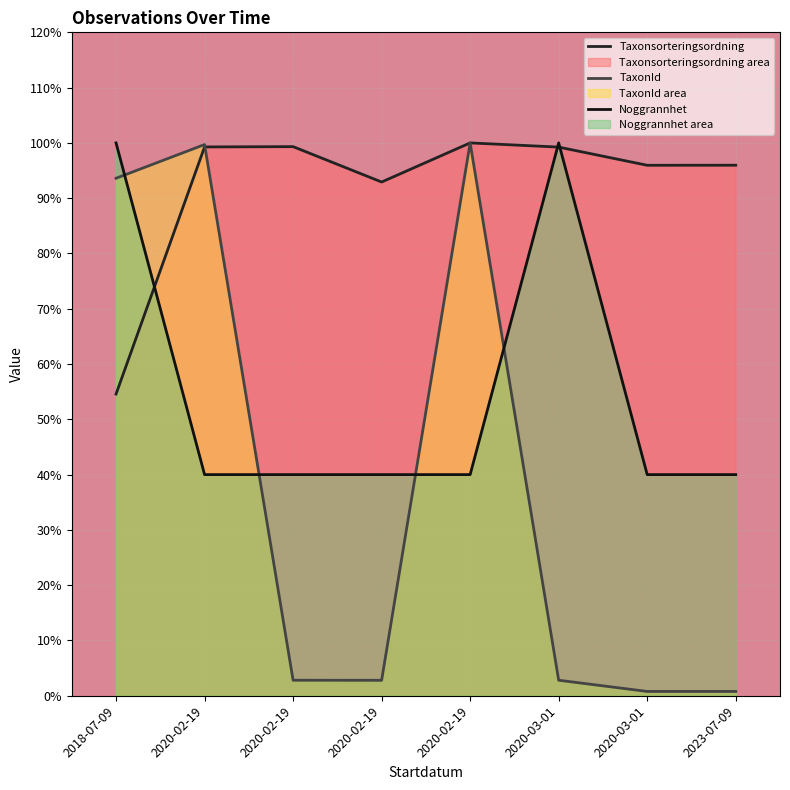

What is the difference between the highest and lowest values at 2020-02-19?

59.7